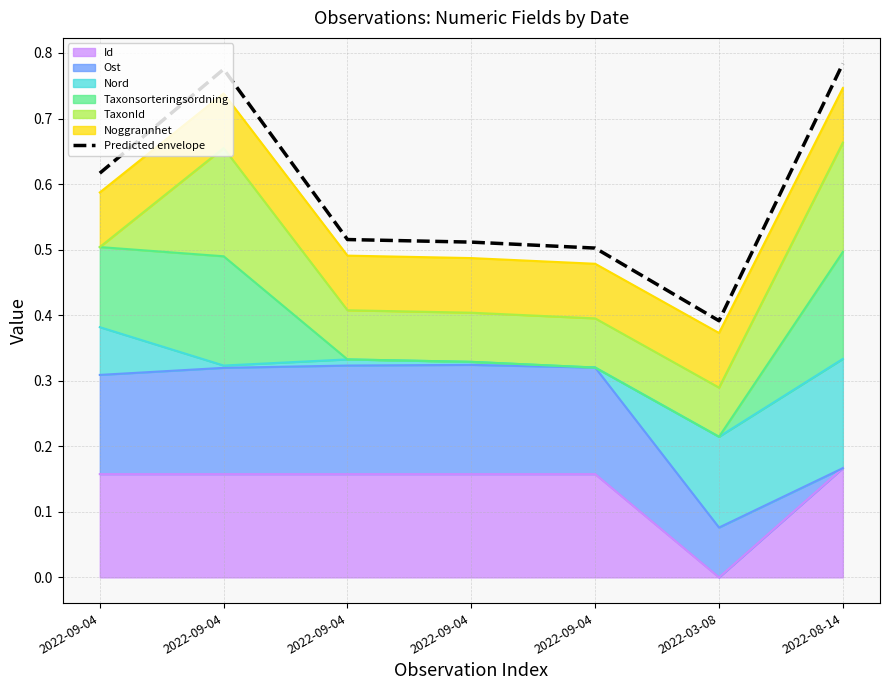

Does the chart display data point markers on the line(s)?

No